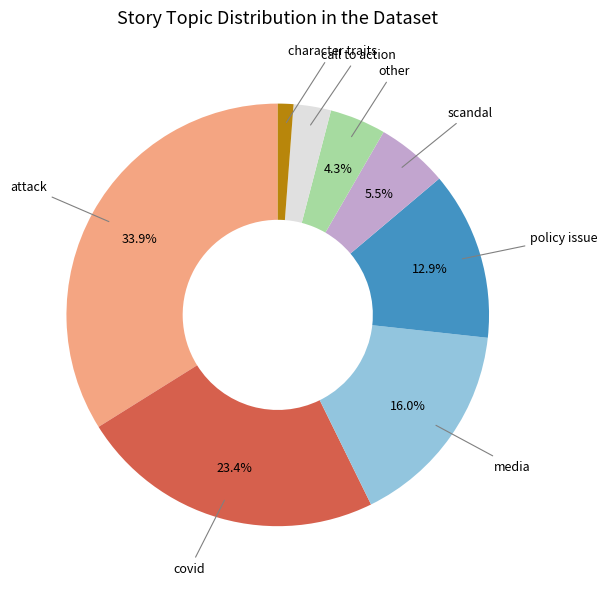

Count the number of slices in the pie.

8